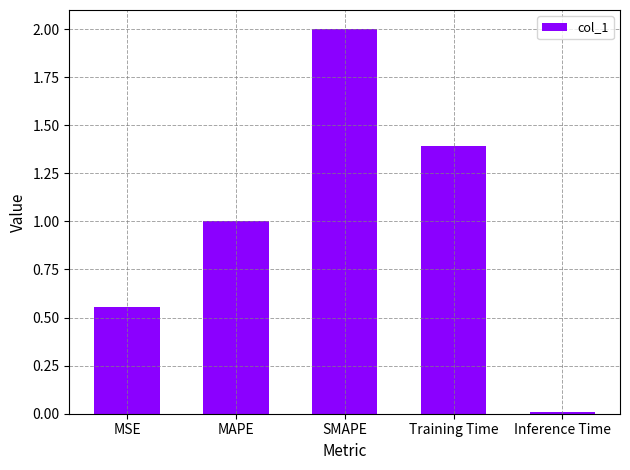

At which label is the value closest to 1?

MAPE